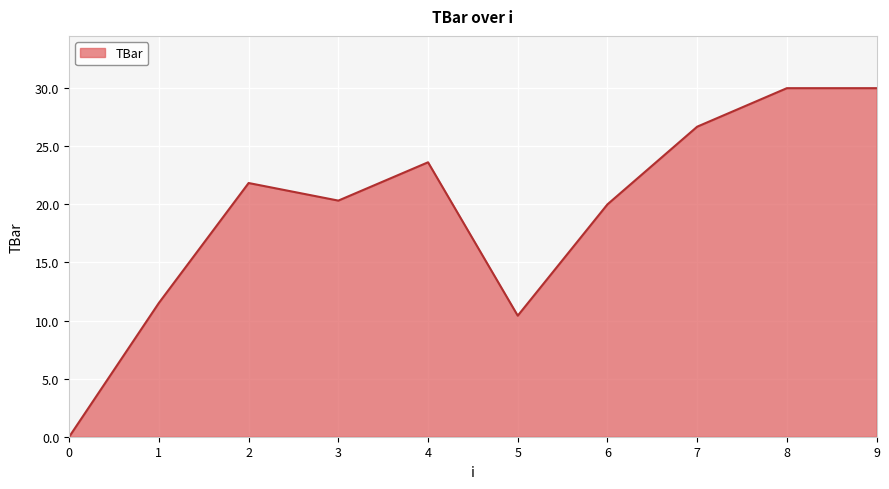

True or false: the data shows 45.3 at 9.

False